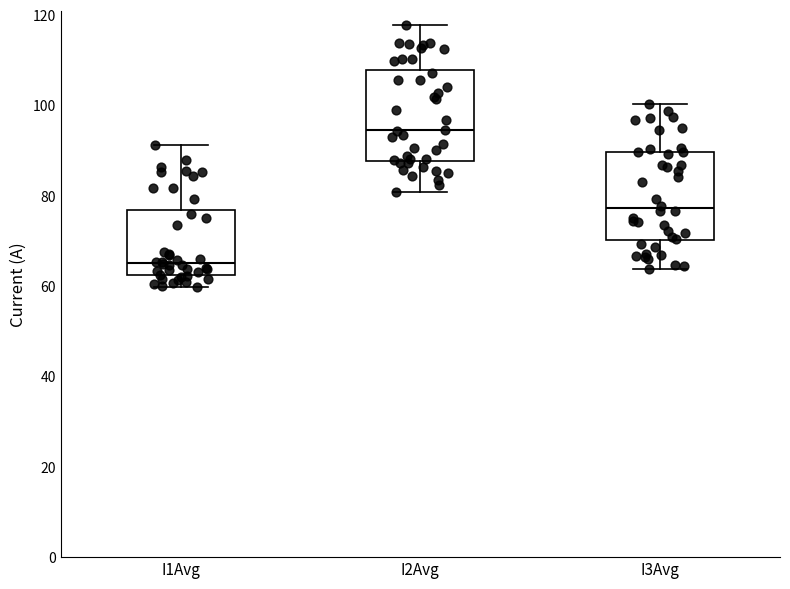

Reading left to right, transcribe this box plot: for each box, give where its median line is, the range the box spans, and where its two whiskers end, as read against the y-axis. The values are not printed on the chart, so give them approximately, as read against the axis.

I1Avg: median 66, box 62 to 76, whiskers 60 to 92
I2Avg: median 94, box 88 to 108, whiskers 80 to 118
I3Avg: median 78, box 70 to 90, whiskers 64 to 100